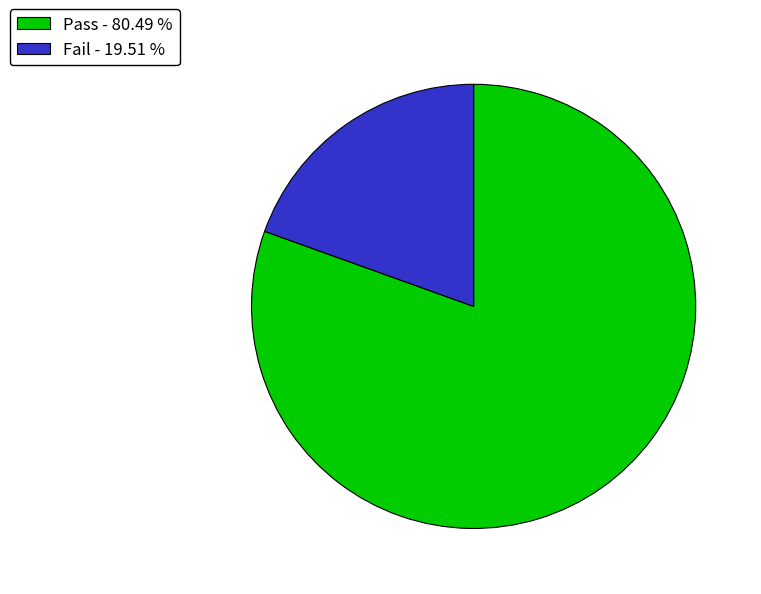

Rank the categories by value from highest to lowest.

Pass, Fail